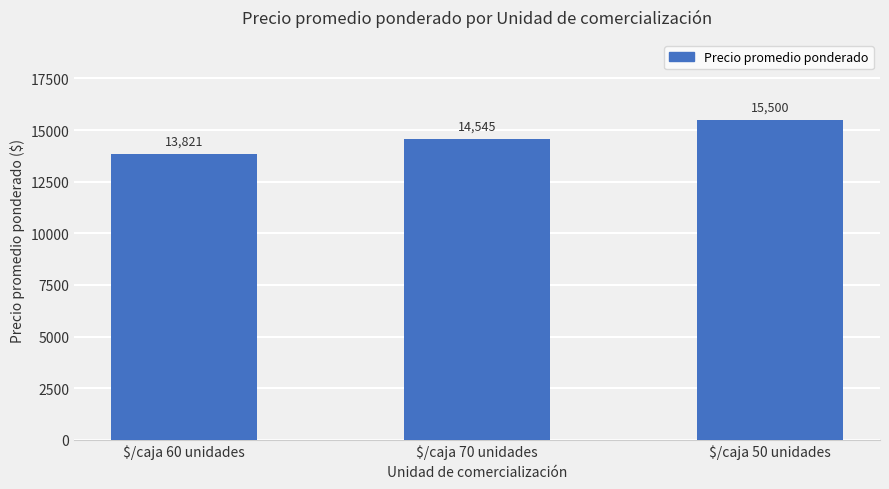

Reading left to right, transcribe all the data shown in this chart.

13821	14545	15500